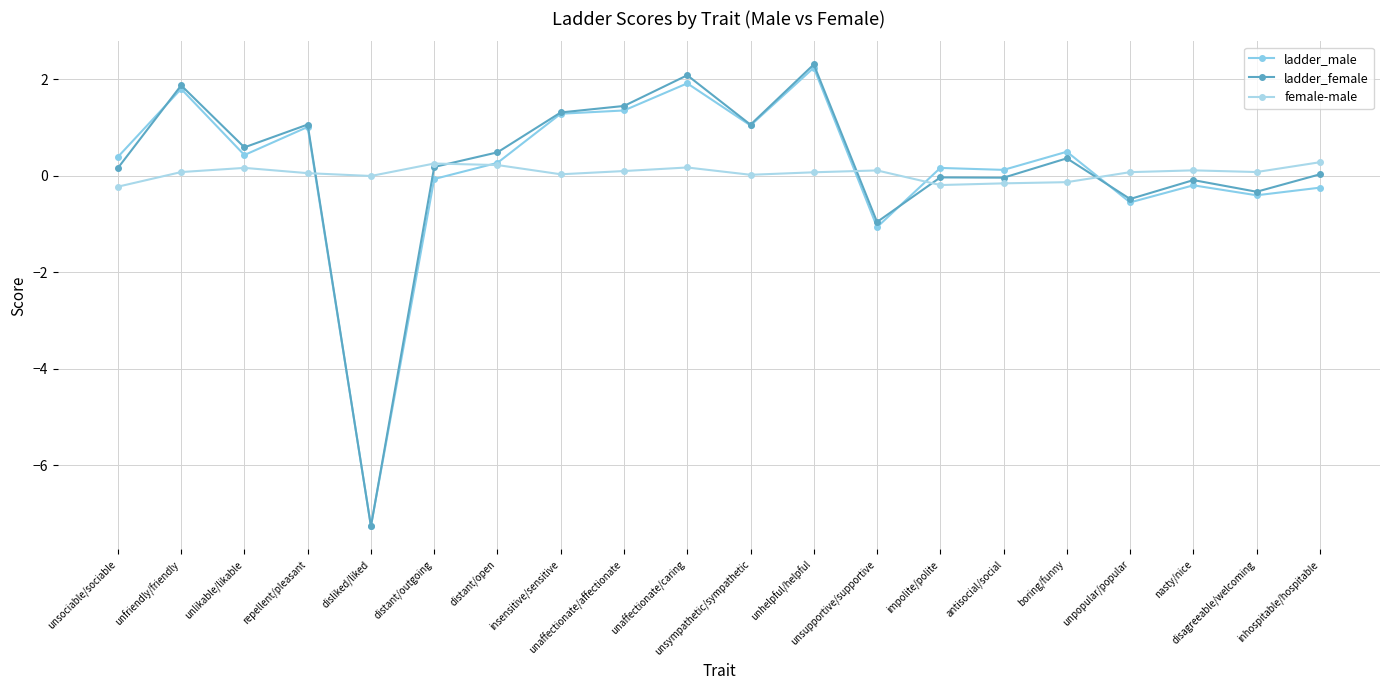

The ladder_female series shows 1.3 at insensitive/sensitive. True or false?

True